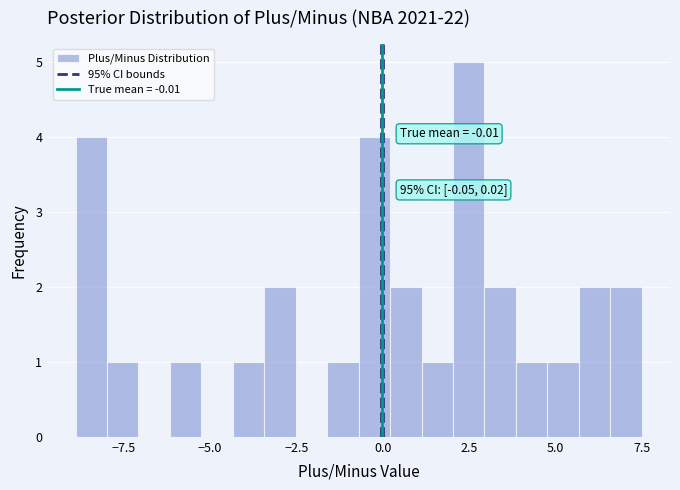

Around what value on the x-axis is the tallest bar? Give the approximate position of its centre, as read against the axis.

2.5